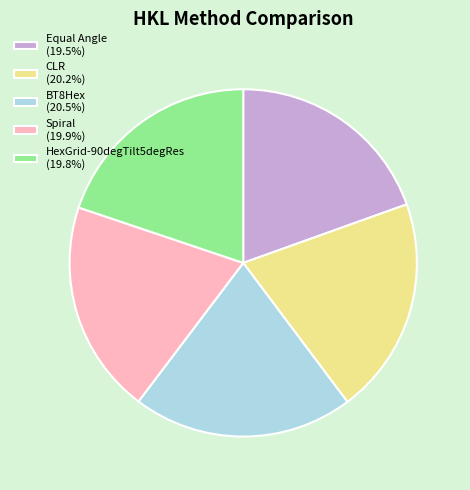

Does any single category account for the majority?

No